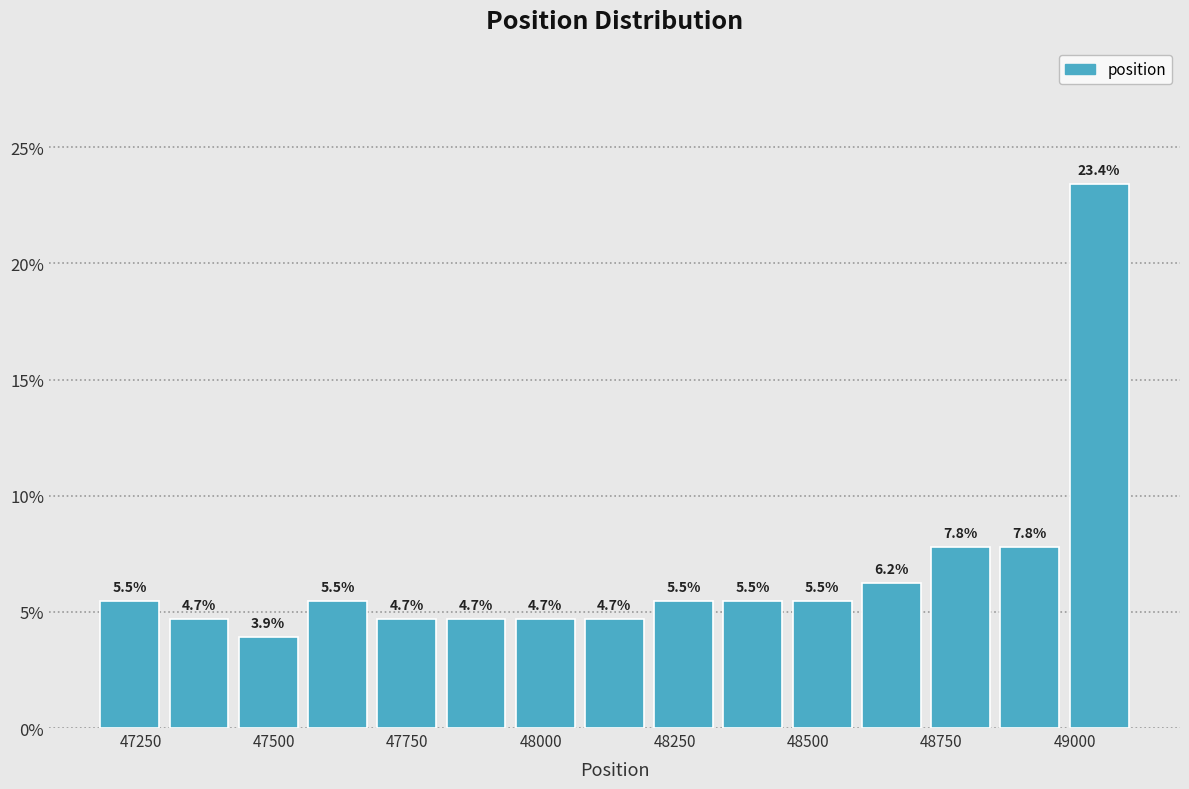

Read against the x-axis, roughly where is the centre of the tallest bar?

49050